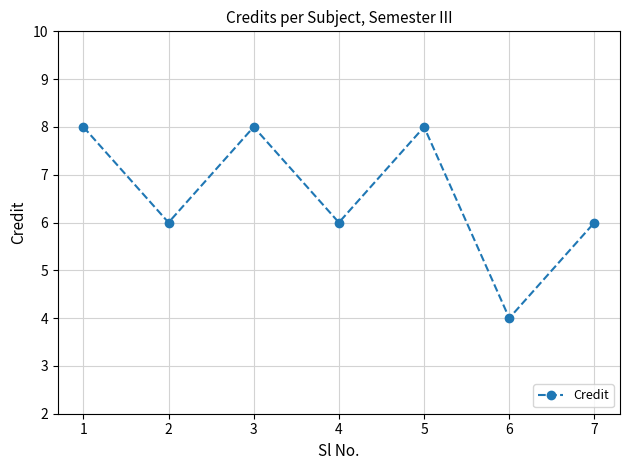

How many distinct data groups are displayed?

1